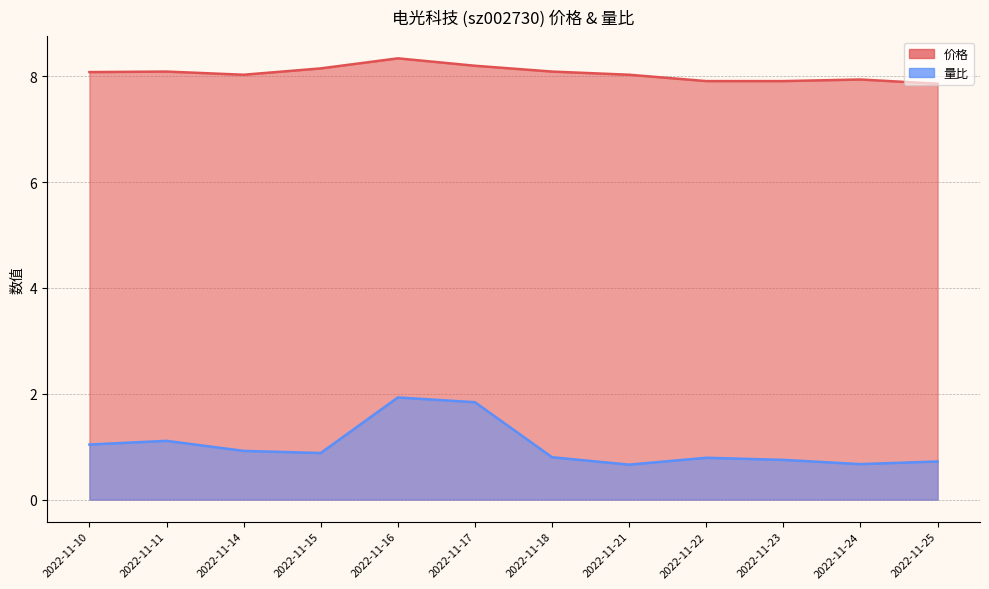

How many data points in 价格 are less than 8?

4